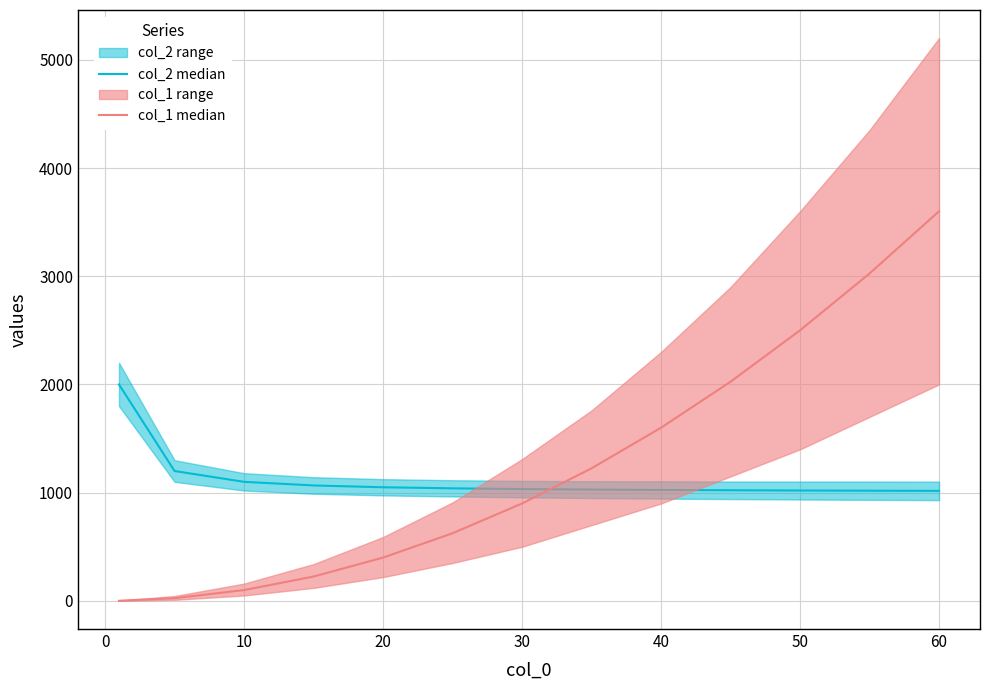

How many data points in col_1 median are less than 900?

6